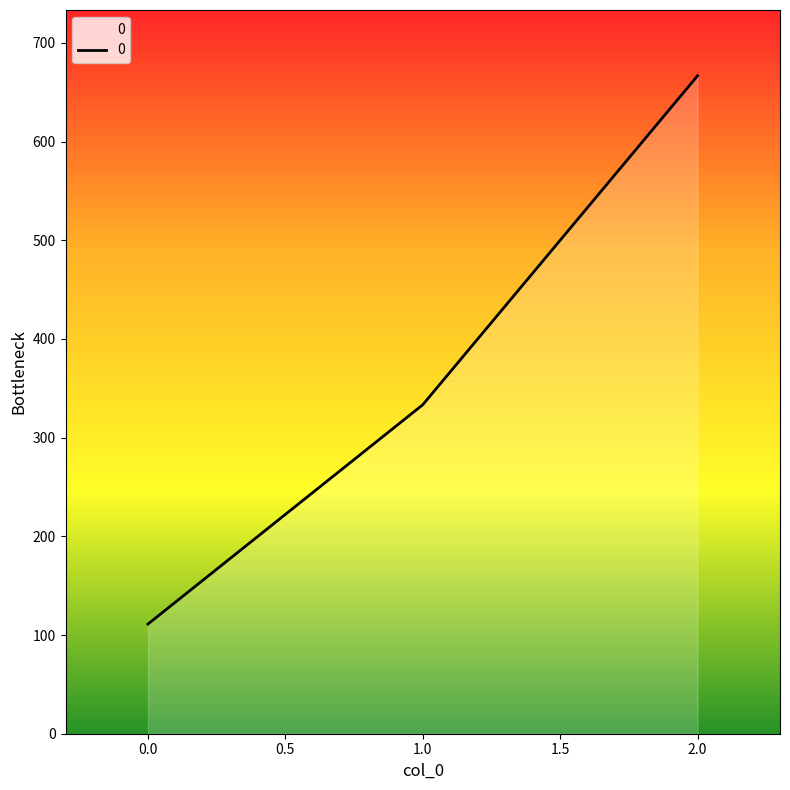

Reading right to left, list all the values displayed in this chart.

666.7	333.3	111.1